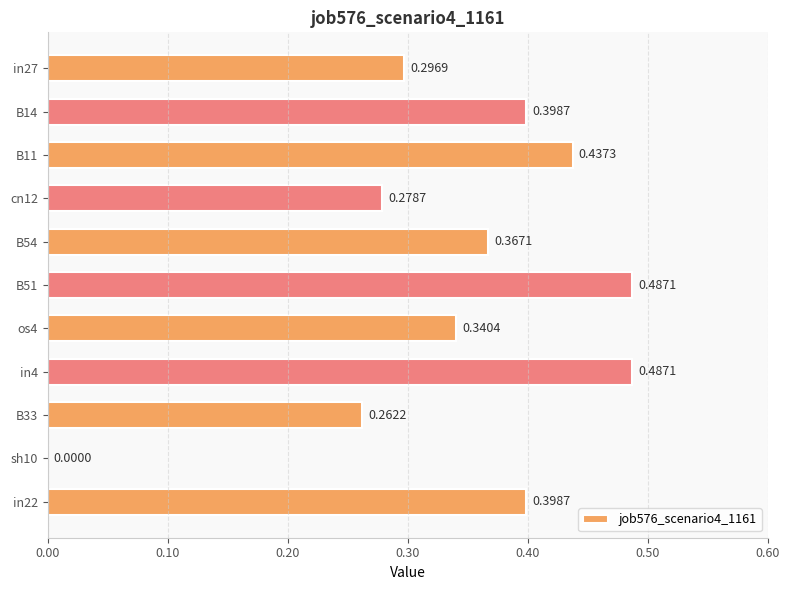

What is the sum of all values?

3.8